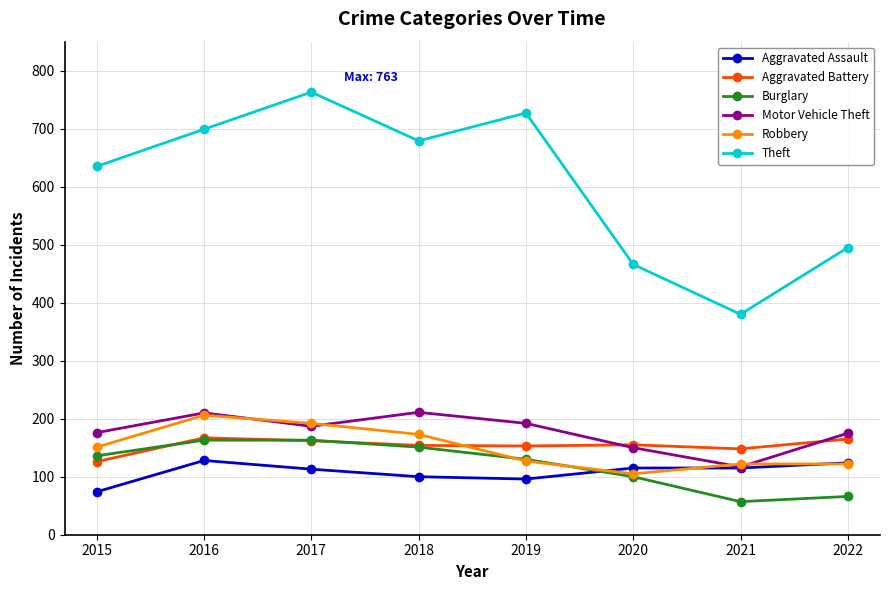

The value of Aggravated Battery at 2016 is 167. True or false?

True